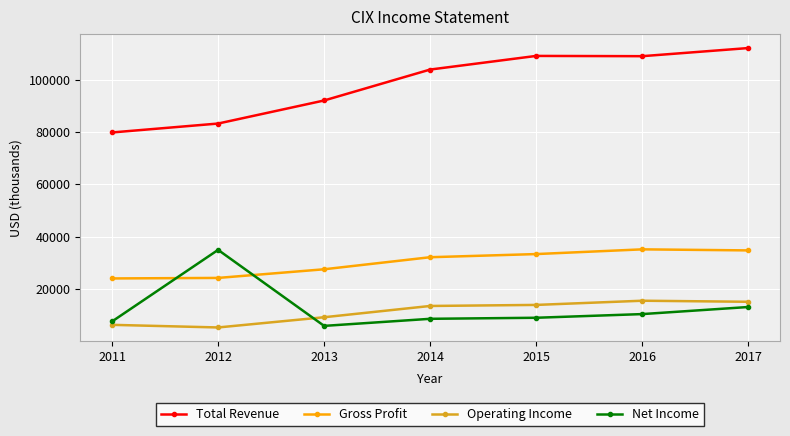

Rank the series at 2011 from lowest to highest value.

Operating Income, Net Income, Gross Profit, Total Revenue